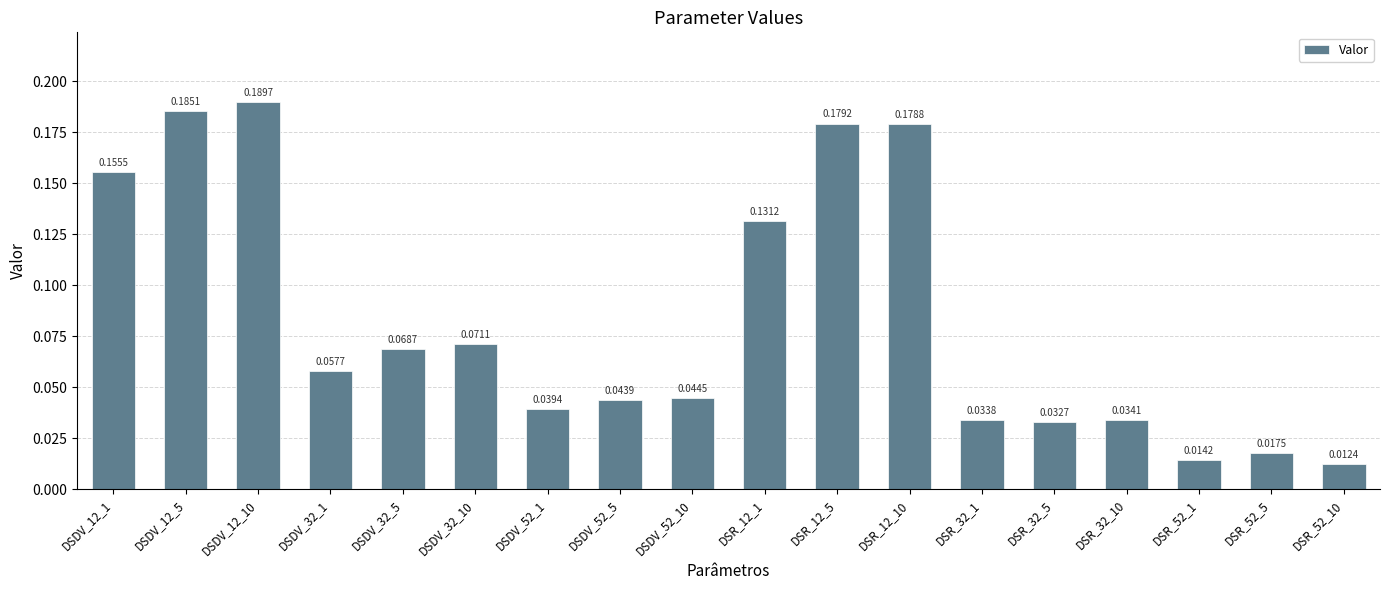

What is the sum of all values?

1.5